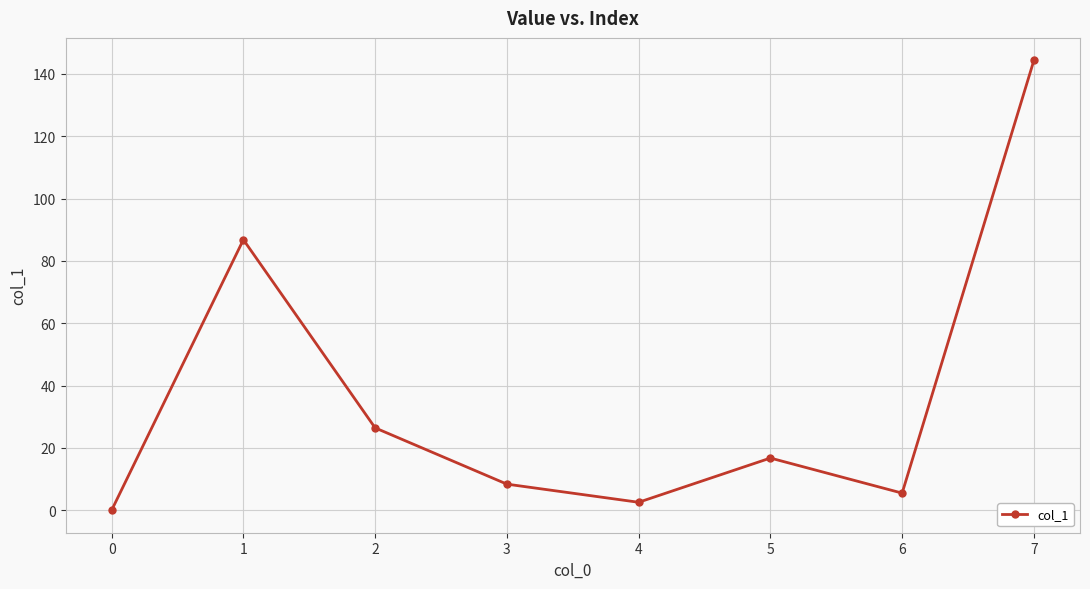

Approximately how many times larger is the value at 4 compared to 2?

0.1